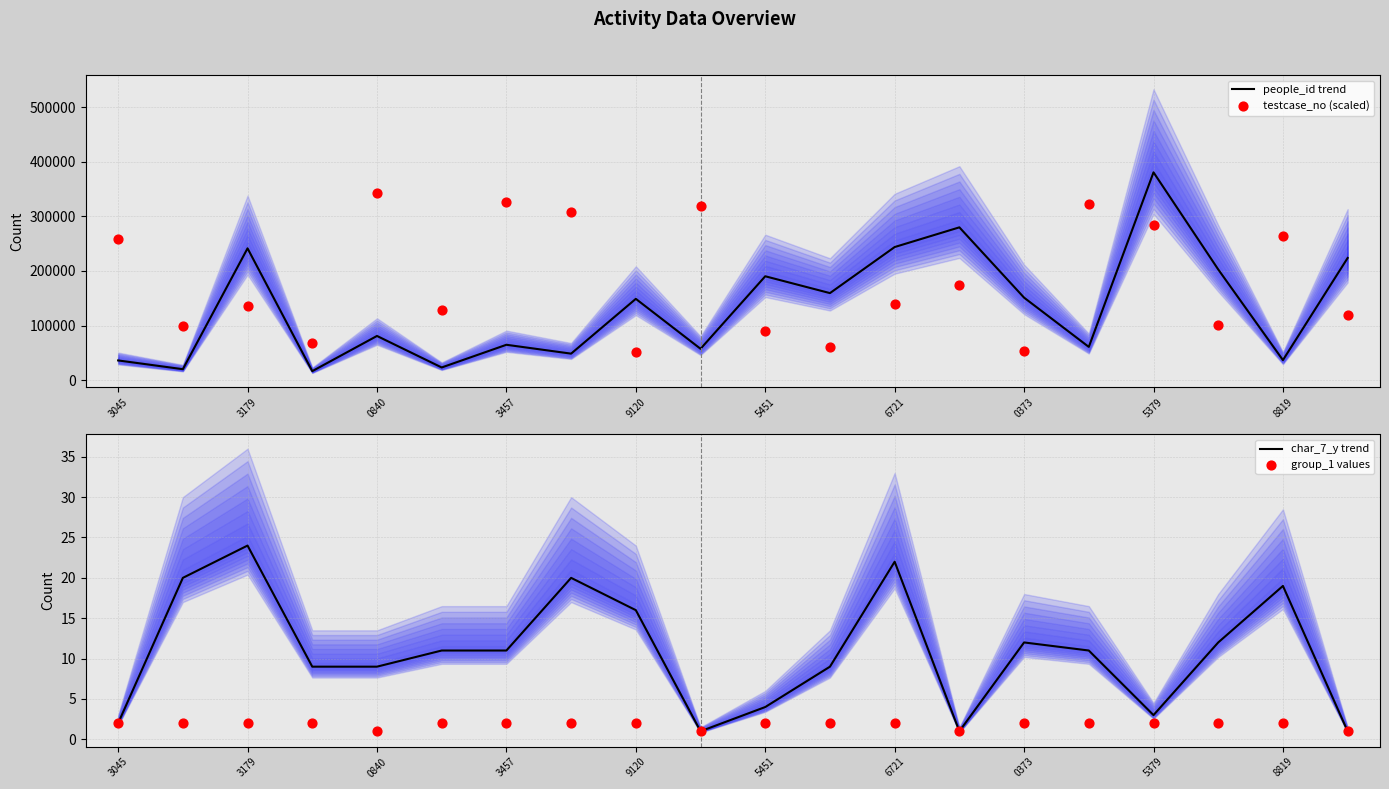

Which series contains the lowest Y value?

char_7_y trend